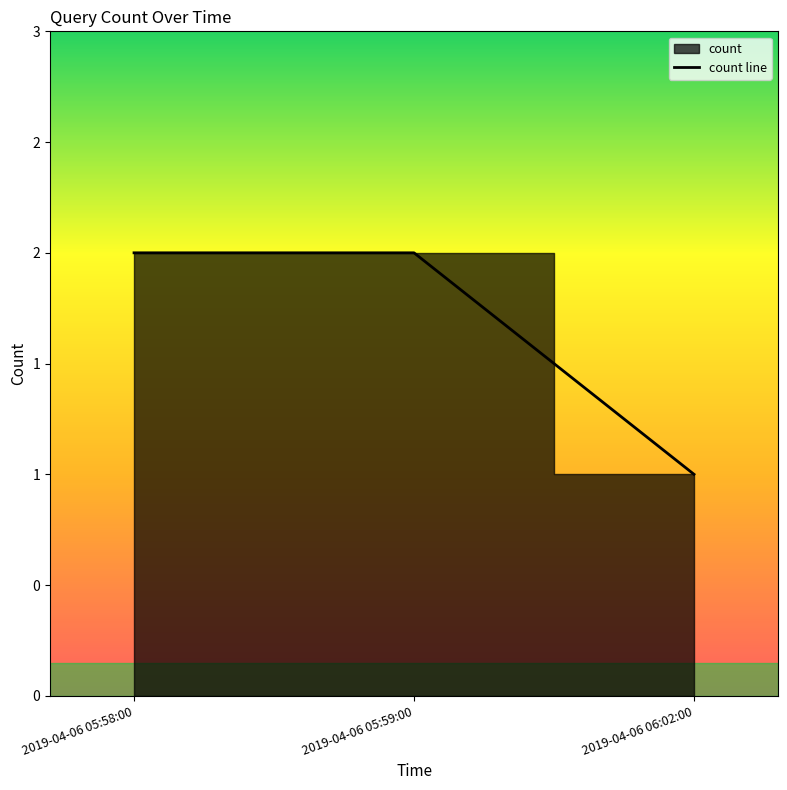

List the labels in order of value, largest first.

2019-04-06 05:58:00, 2019-04-06 05:59:00, 2019-04-06 06:02:00